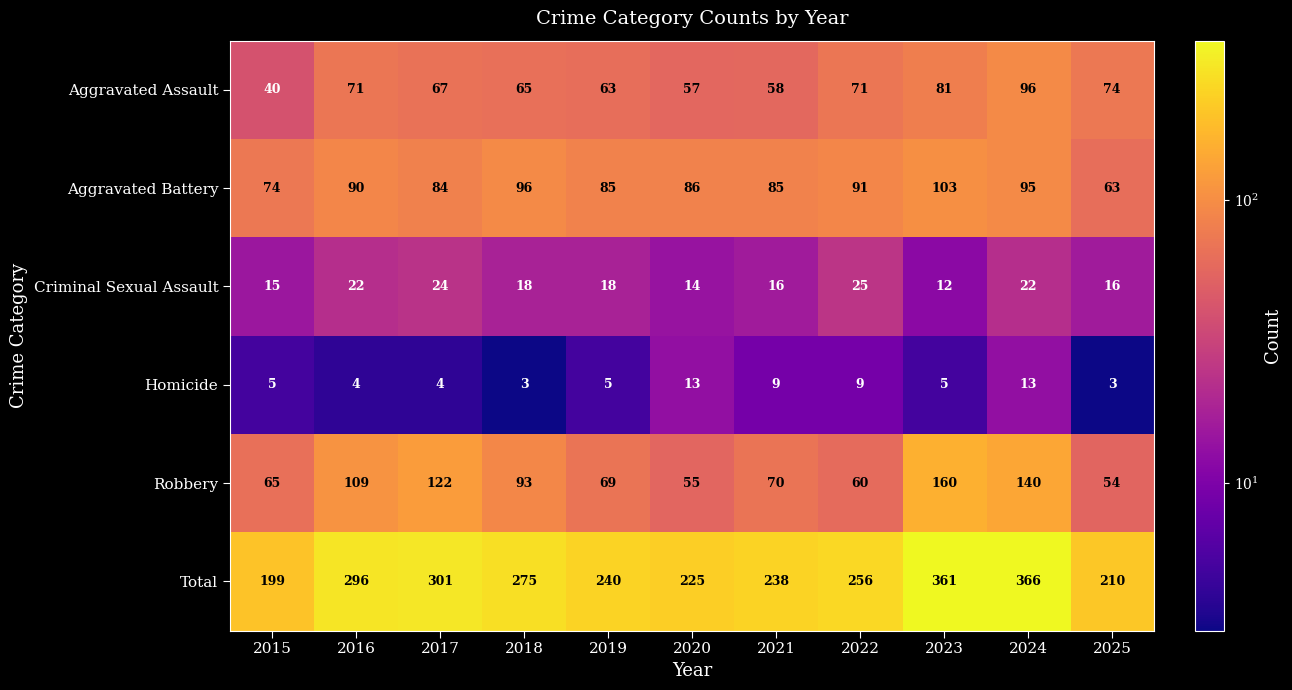

What value does the Homicide series have at 2019?

5